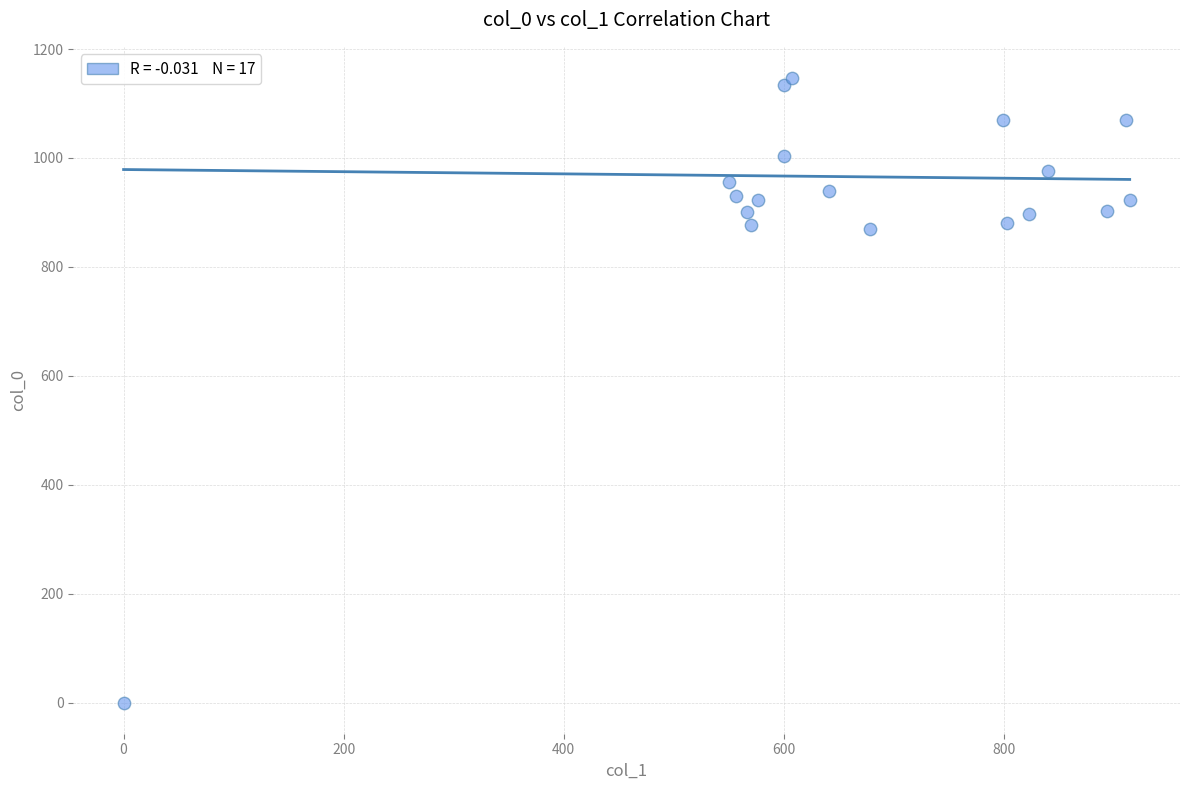

What is the range of Y values (max minus min)?

1146.7